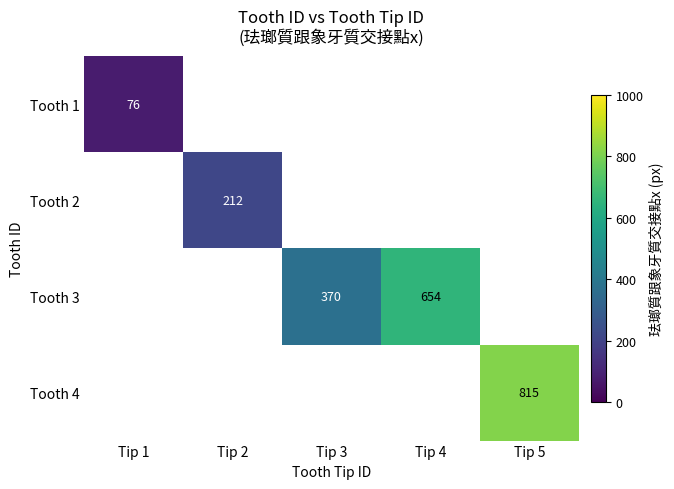

Which category has the highest value in the Tooth 2 series?

Tip 1